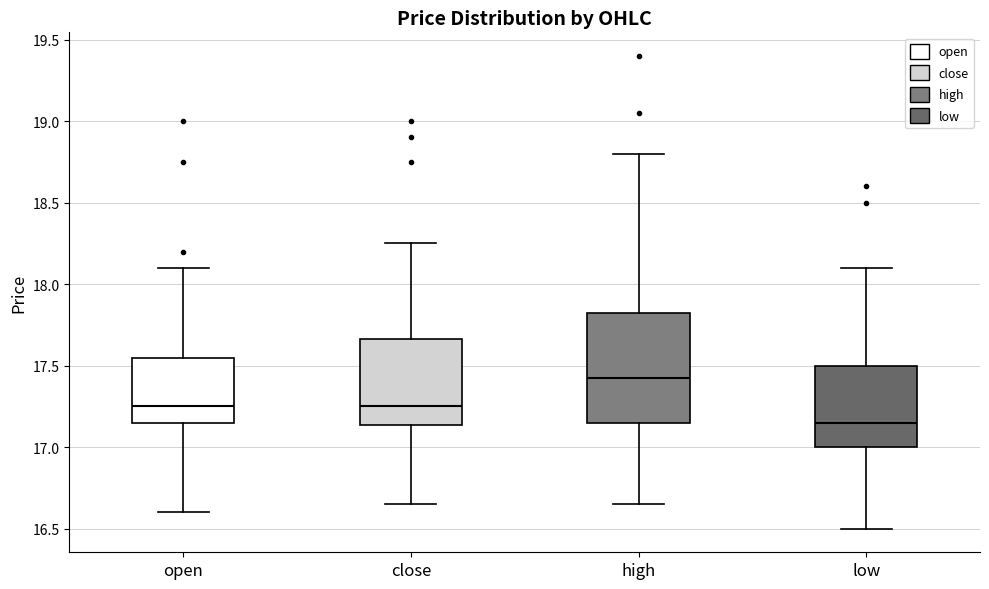

Reading left to right, read every box against the y-axis: the position of its median line, the range the box covers, and the ends of its whiskers. The values are not printed on the chart, so give them approximately, as read against the axis.

open: median 17.25, box 17.15 to 17.55, whiskers 16.60 to 18.10
close: median 17.25, box 17.15 to 17.65, whiskers 16.65 to 18.25
high: median 17.45, box 17.15 to 17.80, whiskers 16.65 to 18.80
low: median 17.15, box 17.00 to 17.50, whiskers 16.50 to 18.10